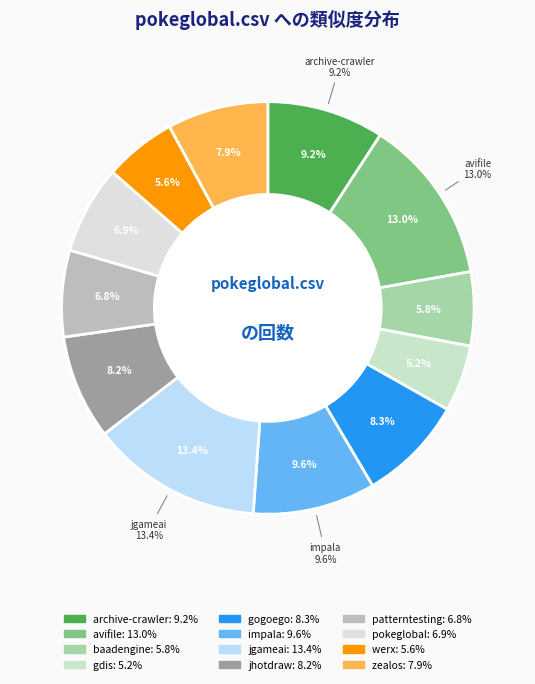

The zealos.csv slice represents 13% of the pie. True or false?

False